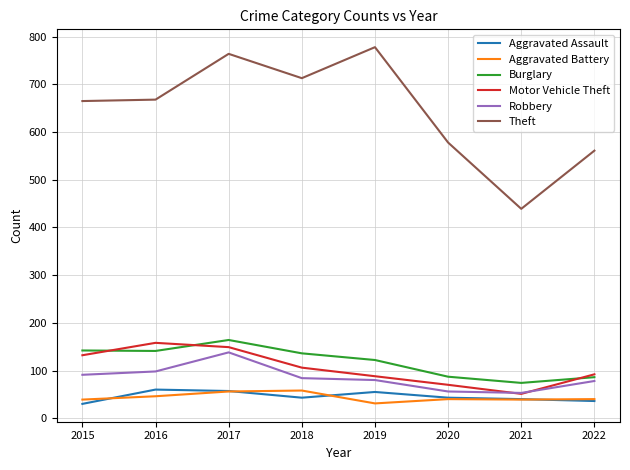

True or false: Aggravated Battery and Burglary cross at least once.

False